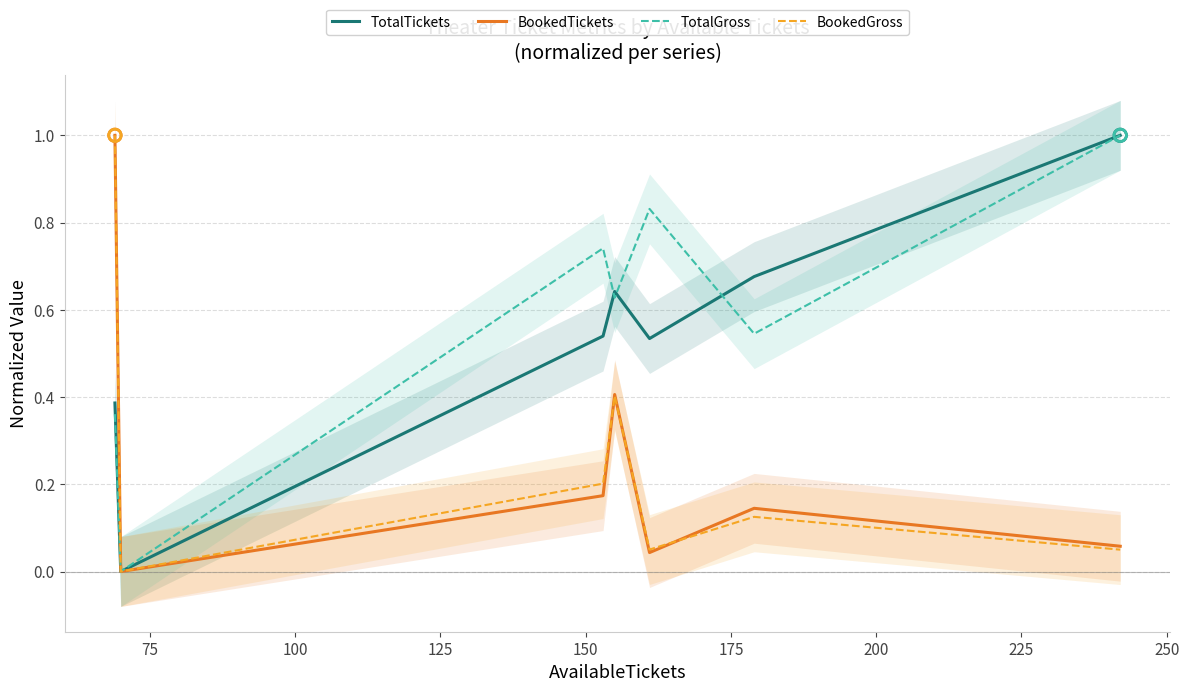

Which series has the largest total across all categories?

TotalGross